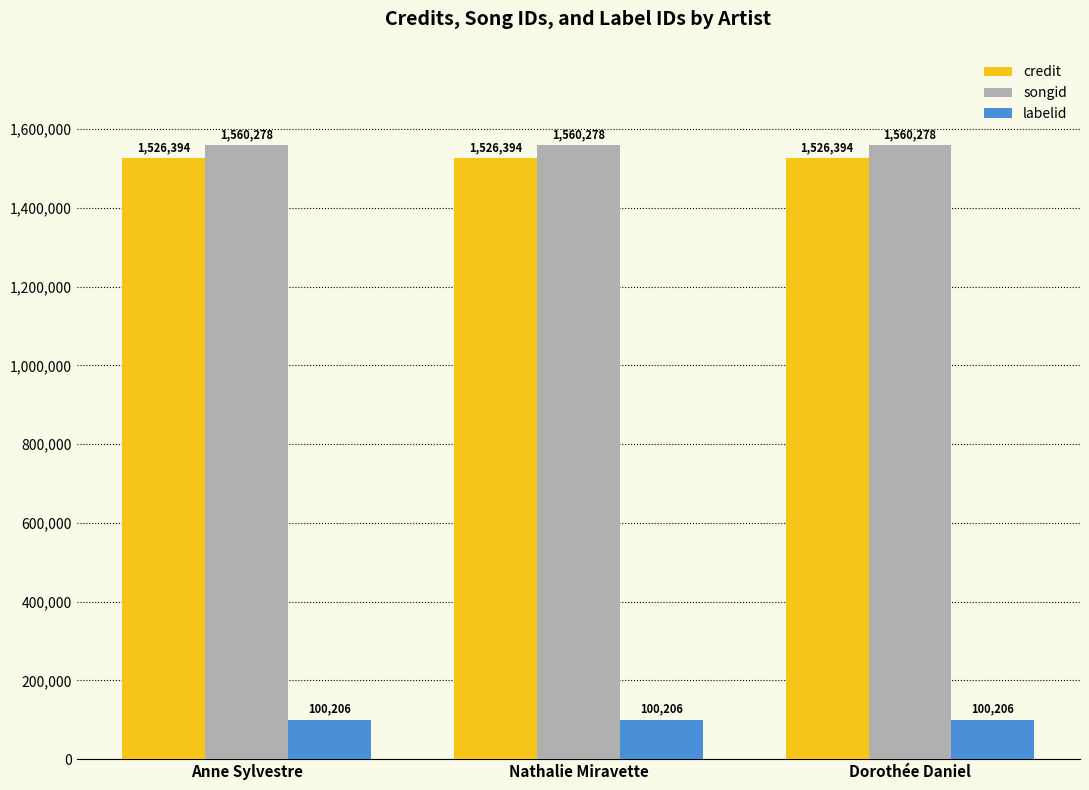

What is the maximum value for labelid?

100206